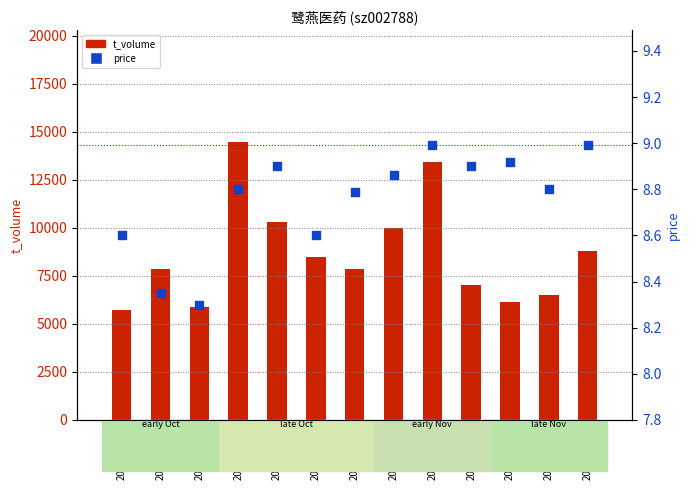

Which series contains the lowest Y value?

price